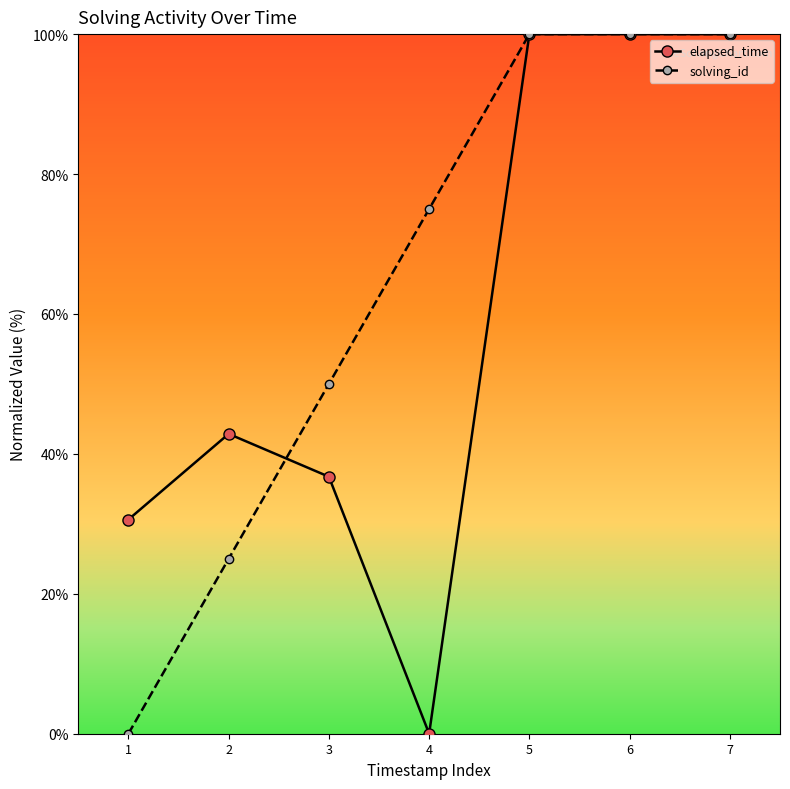

At 2, list the series in order from smallest to largest.

solving_id, elapsed_time